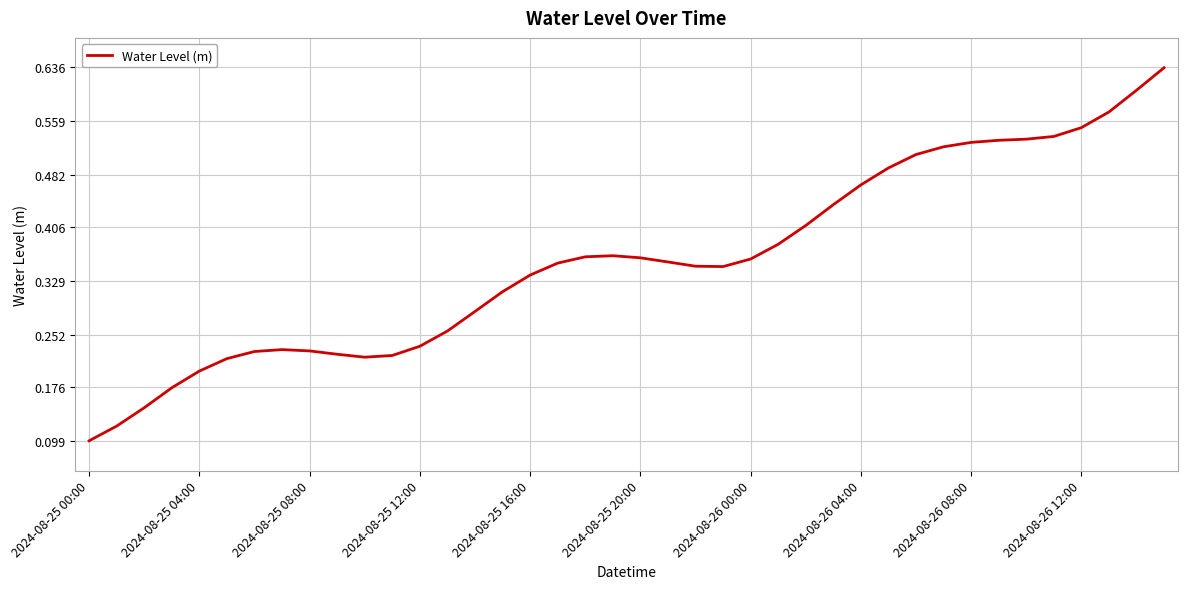

How many categories are shown in the chart?

40